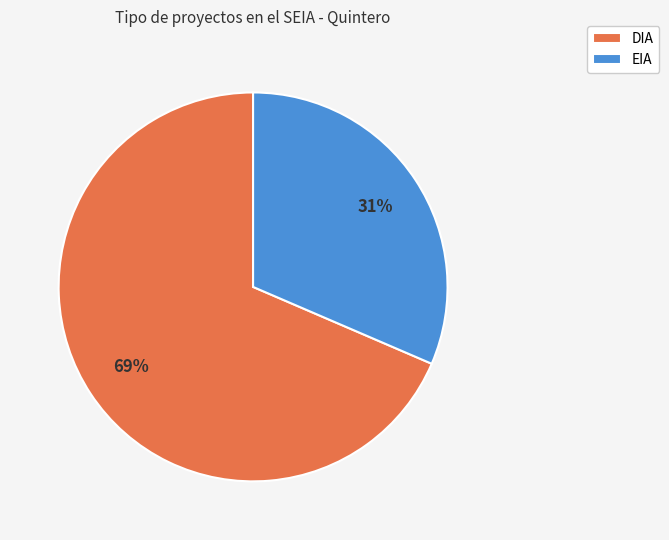

To the nearest percent, what is the combined percentage of EIA and DIA?

100%